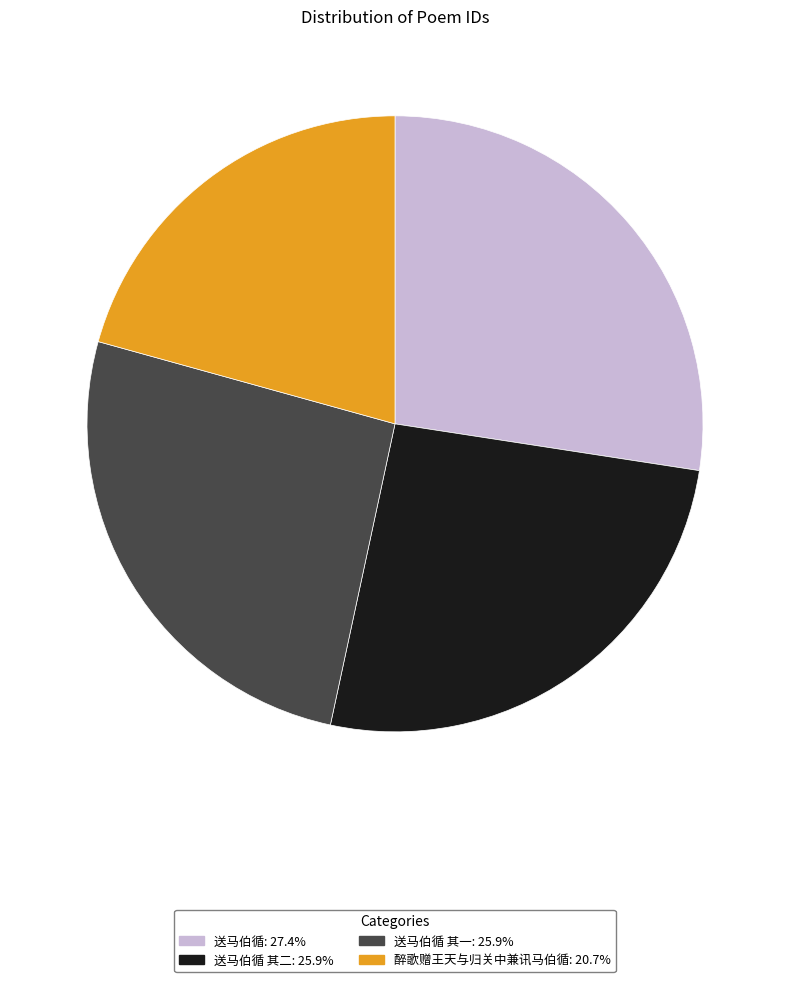

What is the ratio of the value at 送马伯循 其一: 25.9% to the value at 送马伯循 其二: 25.9%?

1.0